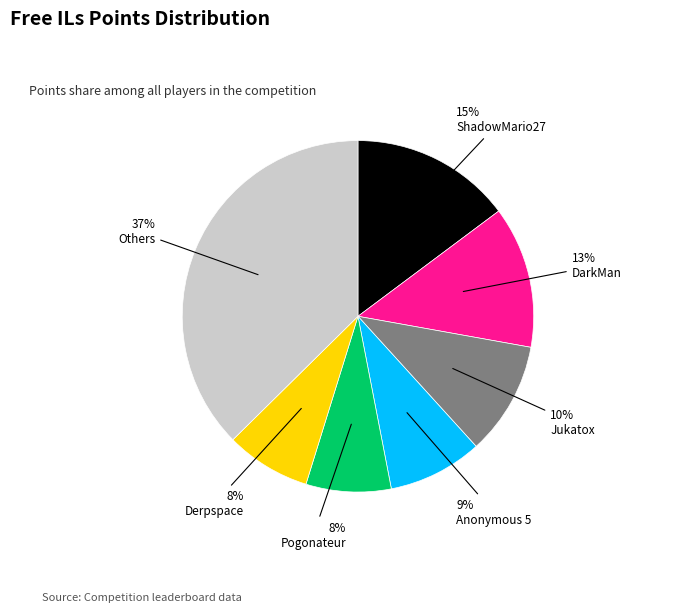

To the nearest percent, what is the average slice percentage?

14%